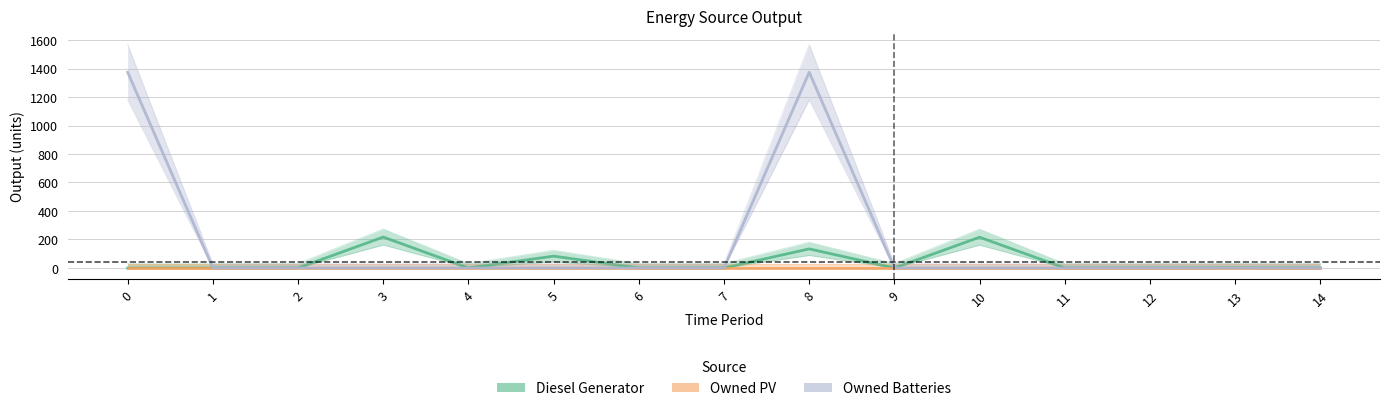

Rank the categories by Diesel Generator value from lowest to highest.

0, 1, 2, 4, 6, 7, 9, 11, 12, 14, 13, 5, 8, 10, 3